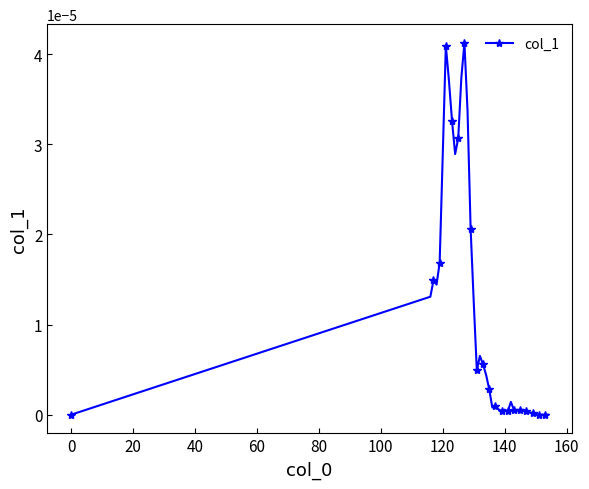

True or false: the data has more than 1 interior local peaks.

True